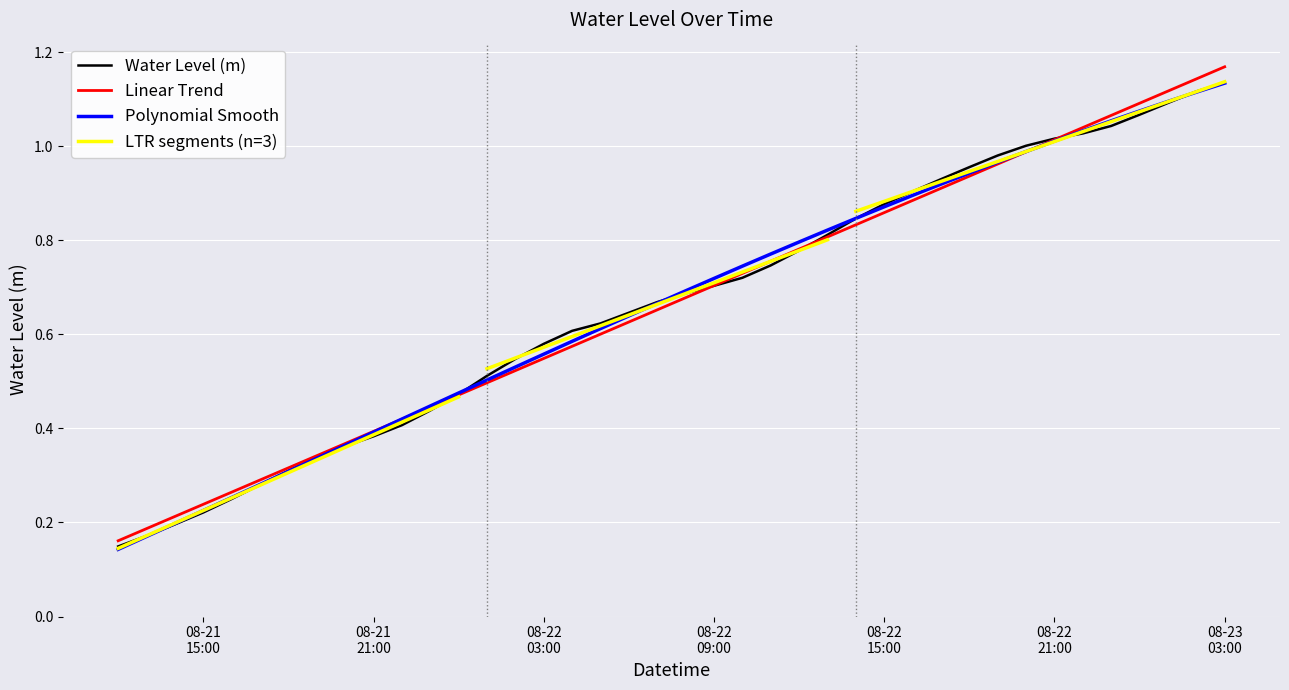

What is the difference between the second highest and minimum values?

1.0